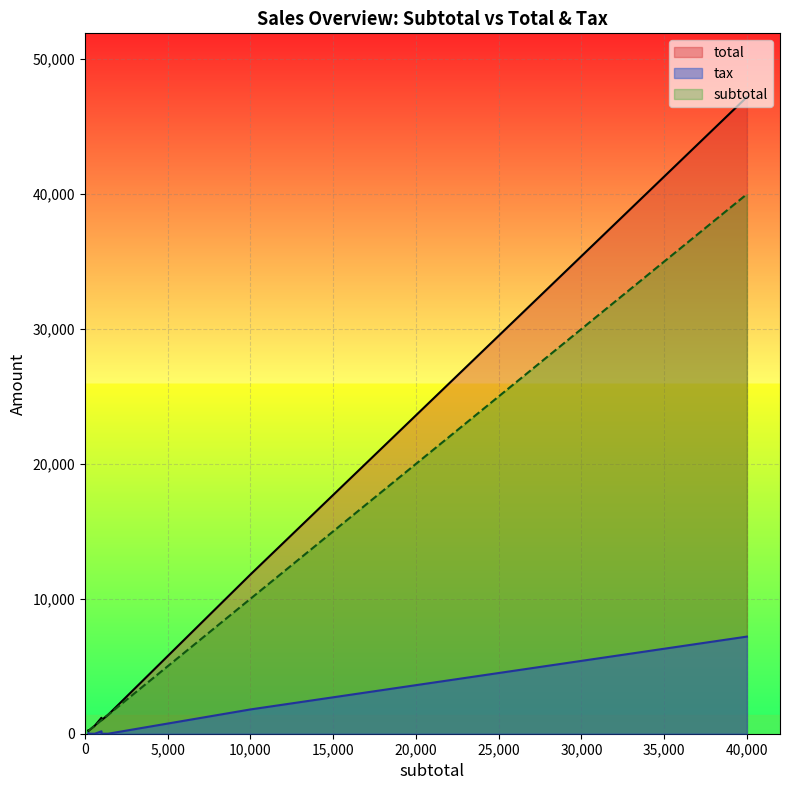

What is the spread (max minus min) of values at 300?

300